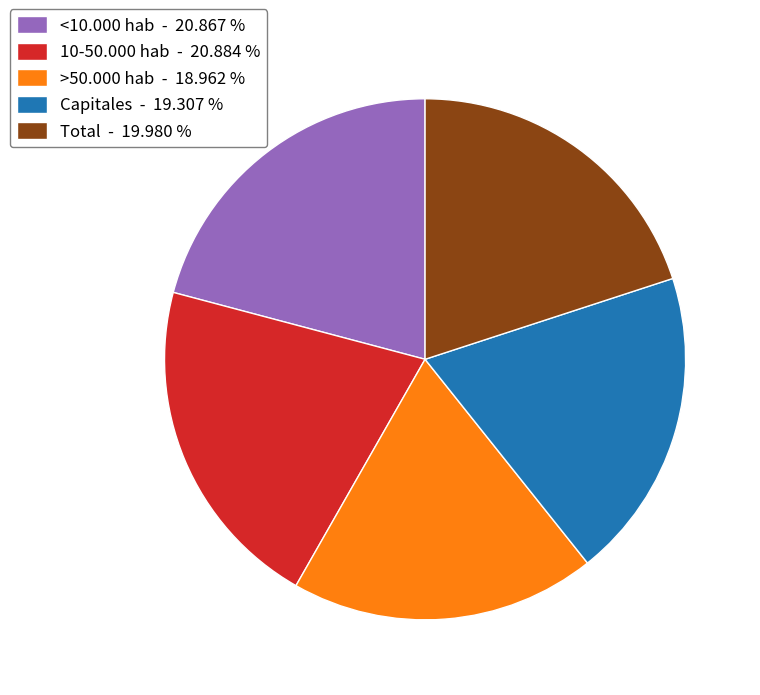

Which has a higher value, Total - 19.980 % or 10-50.000 hab - 20.884 %?

10-50.000 hab - 20.884 %